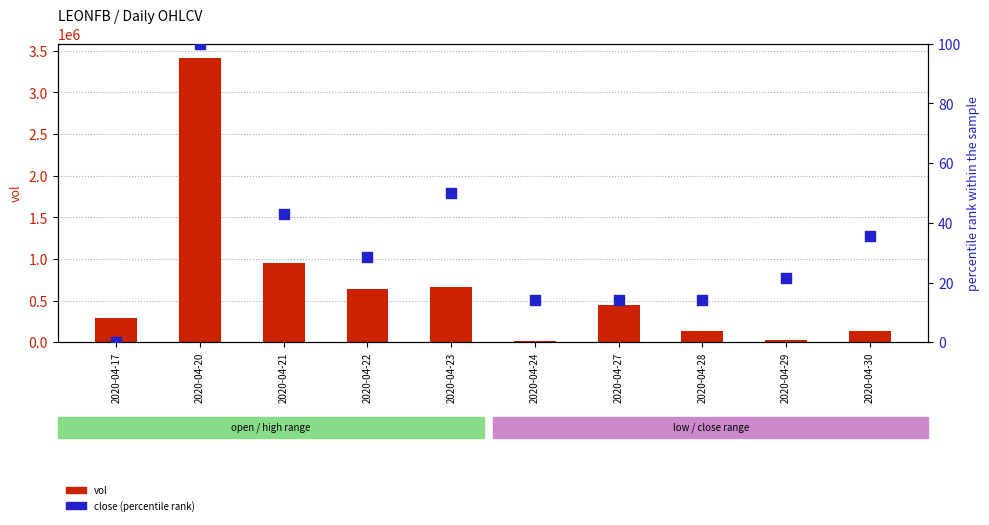

Which series has the largest total across all categories?

vol